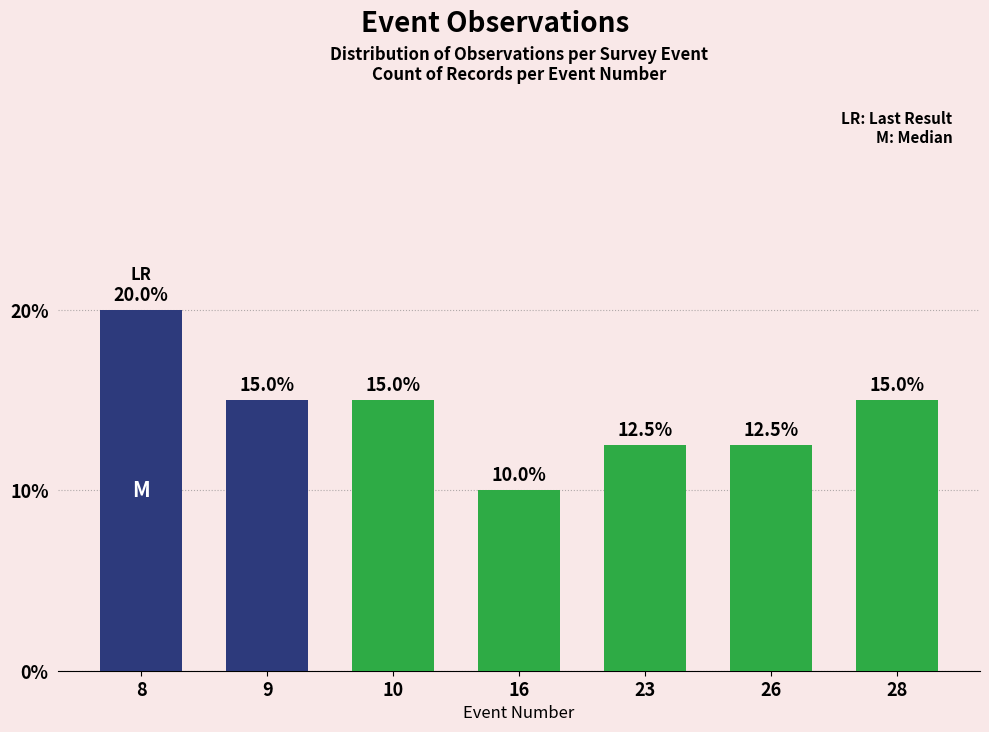

Reading left to right, extract all data points from this chart.

20.0	15.0	15.0	10.0	12.5	12.5	15.0